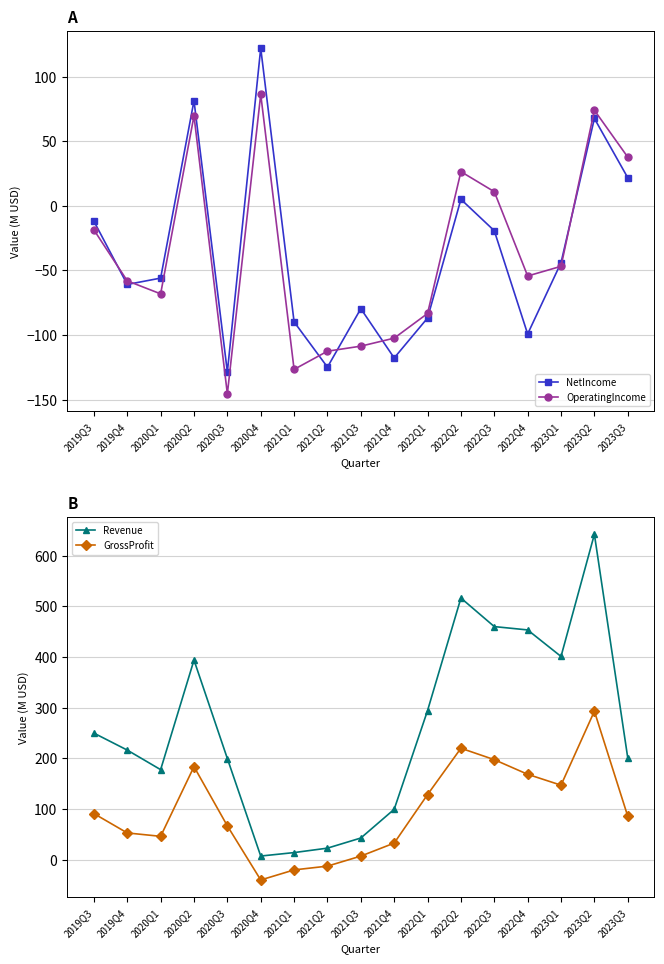

Where is the first local maximum for GrossProfit?

2020Q2